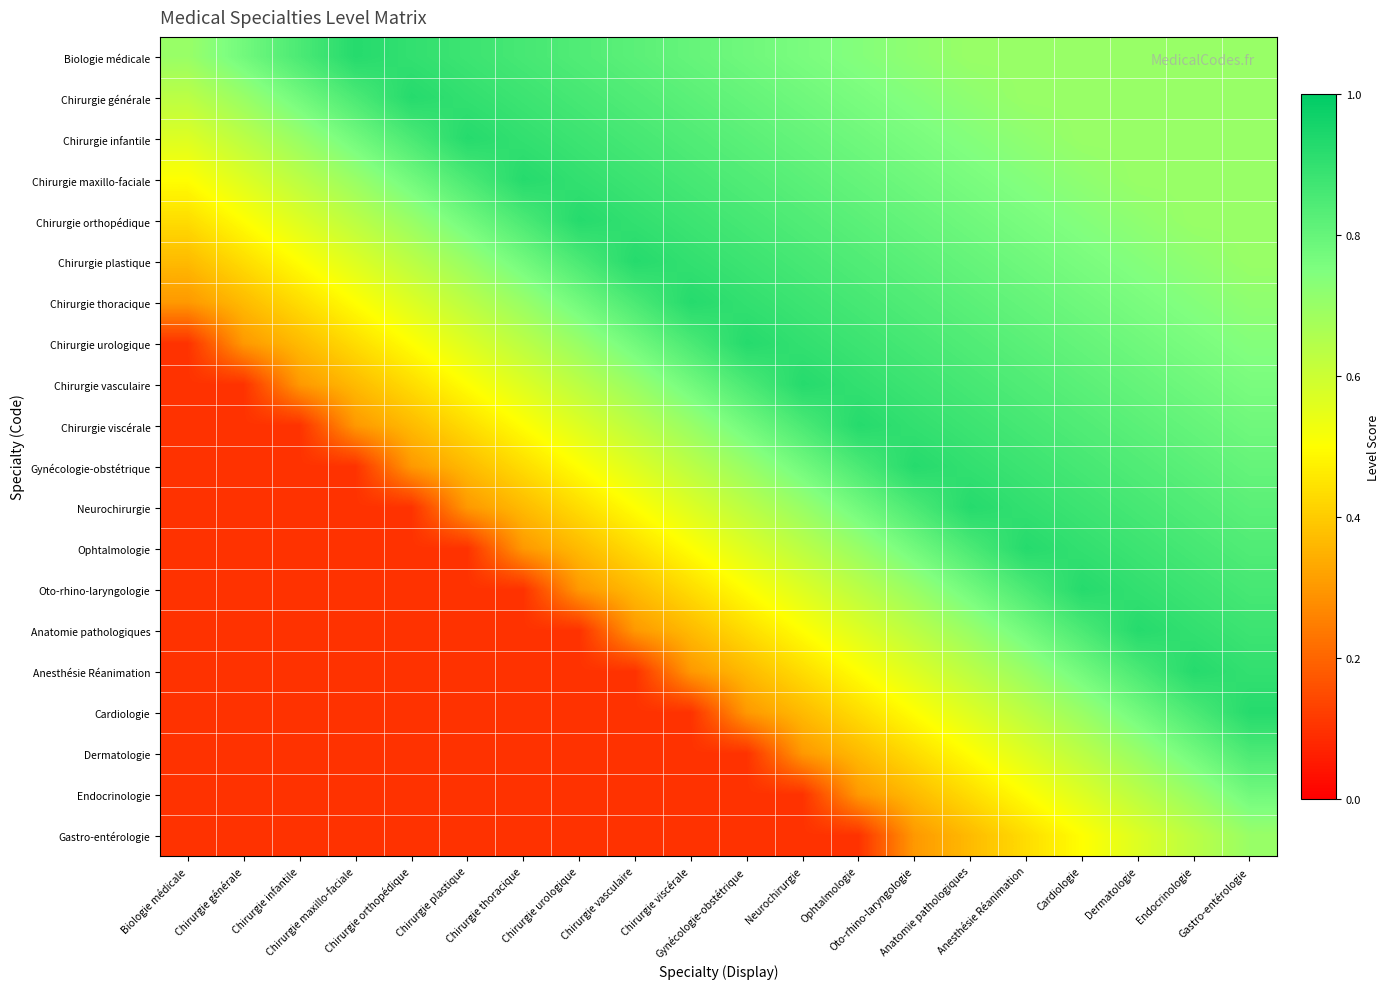

Reading left to right, what are all the values shown in this chart?

Biologie médicale: Biologie médicale=0.7	Chirurgie générale=0.8	Chirurgie infantile=0.8	Chirurgie maxillo-faciale=0.9	Chirurgie orthopédique=0.9	Chirurgie plastique=0.9	Chirurgie thoracique=0.9	Chirurgie urologique=0.8	Chirurgie vasculaire=0.8	Chirurgie viscérale=0.8	Gynécologie-obstétrique=0.8	Neurochirurgie=0.8	Ophtalmologie=0.7	Oto-rhino-laryngologie=0.7	Anatomie pathologiques=0.7	Anesthésie Réanimation=0.7	Cardiologie=0.7	Dermatologie=0.7	Endocrinologie=0.7	Gastro-entérologie=0.7
Chirurgie générale: Biologie médicale=0.6	Chirurgie générale=0.7	Chirurgie infantile=0.8	Chirurgie maxillo-faciale=0.8	Chirurgie orthopédique=0.9	Chirurgie plastique=0.9	Chirurgie thoracique=0.9	Chirurgie urologique=0.9	Chirurgie vasculaire=0.8	Chirurgie viscérale=0.8	Gynécologie-obstétrique=0.8	Neurochirurgie=0.8	Ophtalmologie=0.8	Oto-rhino-laryngologie=0.7	Anatomie pathologiques=0.7	Anesthésie Réanimation=0.7	Cardiologie=0.7	Dermatologie=0.7	Endocrinologie=0.7	Gastro-entérologie=0.7
Chirurgie infantile: Biologie médicale=0.6	Chirurgie générale=0.6	Chirurgie infantile=0.7	Chirurgie maxillo-faciale=0.8	Chirurgie orthopédique=0.8	Chirurgie plastique=0.9	Chirurgie thoracique=0.9	Chirurgie urologique=0.9	Chirurgie vasculaire=0.9	Chirurgie viscérale=0.8	Gynécologie-obstétrique=0.8	Neurochirurgie=0.8	Ophtalmologie=0.8	Oto-rhino-laryngologie=0.8	Anatomie pathologiques=0.7	Anesthésie Réanimation=0.7	Cardiologie=0.7	Dermatologie=0.7	Endocrinologie=0.7	Gastro-entérologie=0.7
Chirurgie maxillo-faciale: Biologie médicale=0.5	Chirurgie générale=0.6	Chirurgie infantile=0.6	Chirurgie maxillo-faciale=0.7	Chirurgie orthopédique=0.8	Chirurgie plastique=0.8	Chirurgie thoracique=0.9	Chirurgie urologique=0.9	Chirurgie vasculaire=0.9	Chirurgie viscérale=0.9	Gynécologie-obstétrique=0.8	Neurochirurgie=0.8	Ophtalmologie=0.8	Oto-rhino-laryngologie=0.8	Anatomie pathologiques=0.8	Anesthésie Réanimation=0.7	Cardiologie=0.7	Dermatologie=0.7	Endocrinologie=0.7	Gastro-entérologie=0.7
Chirurgie orthopédique: Biologie médicale=0.4	Chirurgie générale=0.5	Chirurgie infantile=0.6	Chirurgie maxillo-faciale=0.6	Chirurgie orthopédique=0.7	Chirurgie plastique=0.8	Chirurgie thoracique=0.8	Chirurgie urologique=0.9	Chirurgie vasculaire=0.9	Chirurgie viscérale=0.9	Gynécologie-obstétrique=0.9	Neurochirurgie=0.8	Ophtalmologie=0.8	Oto-rhino-laryngologie=0.8	Anatomie pathologiques=0.8	Anesthésie Réanimation=0.8	Cardiologie=0.7	Dermatologie=0.7	Endocrinologie=0.7	Gastro-entérologie=0.7
Chirurgie plastique: Biologie médicale=0.4	Chirurgie générale=0.4	Chirurgie infantile=0.5	Chirurgie maxillo-faciale=0.6	Chirurgie orthopédique=0.6	Chirurgie plastique=0.7	Chirurgie thoracique=0.8	Chirurgie urologique=0.8	Chirurgie vasculaire=0.9	Chirurgie viscérale=0.9	Gynécologie-obstétrique=0.9	Neurochirurgie=0.9	Ophtalmologie=0.8	Oto-rhino-laryngologie=0.8	Anatomie pathologiques=0.8	Anesthésie Réanimation=0.8	Cardiologie=0.8	Dermatologie=0.7	Endocrinologie=0.7	Gastro-entérologie=0.7
Chirurgie thoracique: Biologie médicale=0.3	Chirurgie générale=0.4	Chirurgie infantile=0.4	Chirurgie maxillo-faciale=0.5	Chirurgie orthopédique=0.6	Chirurgie plastique=0.6	Chirurgie thoracique=0.7	Chirurgie urologique=0.8	Chirurgie vasculaire=0.8	Chirurgie viscérale=0.9	Gynécologie-obstétrique=0.9	Neurochirurgie=0.9	Ophtalmologie=0.9	Oto-rhino-laryngologie=0.8	Anatomie pathologiques=0.8	Anesthésie Réanimation=0.8	Cardiologie=0.8	Dermatologie=0.8	Endocrinologie=0.7	Gastro-entérologie=0.7
Chirurgie urologique: Biologie médicale=0.1	Chirurgie générale=0.3	Chirurgie infantile=0.4	Chirurgie maxillo-faciale=0.4	Chirurgie orthopédique=0.5	Chirurgie plastique=0.6	Chirurgie thoracique=0.6	Chirurgie urologique=0.7	Chirurgie vasculaire=0.8	Chirurgie viscérale=0.8	Gynécologie-obstétrique=0.9	Neurochirurgie=0.9	Ophtalmologie=0.9	Oto-rhino-laryngologie=0.9	Anatomie pathologiques=0.8	Anesthésie Réanimation=0.8	Cardiologie=0.8	Dermatologie=0.8	Endocrinologie=0.8	Gastro-entérologie=0.7
Chirurgie vasculaire: Biologie médicale=0.1	Chirurgie générale=0.1	Chirurgie infantile=0.3	Chirurgie maxillo-faciale=0.4	Chirurgie orthopédique=0.4	Chirurgie plastique=0.5	Chirurgie thoracique=0.6	Chirurgie urologique=0.6	Chirurgie vasculaire=0.7	Chirurgie viscérale=0.8	Gynécologie-obstétrique=0.8	Neurochirurgie=0.9	Ophtalmologie=0.9	Oto-rhino-laryngologie=0.9	Anatomie pathologiques=0.9	Anesthésie Réanimation=0.8	Cardiologie=0.8	Dermatologie=0.8	Endocrinologie=0.8	Gastro-entérologie=0.8
Chirurgie viscérale: Biologie médicale=0.1	Chirurgie générale=0.1	Chirurgie infantile=0.1	Chirurgie maxillo-faciale=0.3	Chirurgie orthopédique=0.4	Chirurgie plastique=0.4	Chirurgie thoracique=0.5	Chirurgie urologique=0.6	Chirurgie vasculaire=0.6	Chirurgie viscérale=0.7	Gynécologie-obstétrique=0.8	Neurochirurgie=0.8	Ophtalmologie=0.9	Oto-rhino-laryngologie=0.9	Anatomie pathologiques=0.9	Anesthésie Réanimation=0.9	Cardiologie=0.8	Dermatologie=0.8	Endocrinologie=0.8	Gastro-entérologie=0.8
Gynécologie-obstétrique: Biologie médicale=0.1	Chirurgie générale=0.1	Chirurgie infantile=0.1	Chirurgie maxillo-faciale=0.1	Chirurgie orthopédique=0.3	Chirurgie plastique=0.4	Chirurgie thoracique=0.4	Chirurgie urologique=0.5	Chirurgie vasculaire=0.6	Chirurgie viscérale=0.6	Gynécologie-obstétrique=0.7	Neurochirurgie=0.8	Ophtalmologie=0.8	Oto-rhino-laryngologie=0.9	Anatomie pathologiques=0.9	Anesthésie Réanimation=0.9	Cardiologie=0.9	Dermatologie=0.8	Endocrinologie=0.8	Gastro-entérologie=0.8
Neurochirurgie: Biologie médicale=0.1	Chirurgie générale=0.1	Chirurgie infantile=0.1	Chirurgie maxillo-faciale=0.1	Chirurgie orthopédique=0.1	Chirurgie plastique=0.3	Chirurgie thoracique=0.4	Chirurgie urologique=0.4	Chirurgie vasculaire=0.5	Chirurgie viscérale=0.6	Gynécologie-obstétrique=0.6	Neurochirurgie=0.7	Ophtalmologie=0.8	Oto-rhino-laryngologie=0.8	Anatomie pathologiques=0.9	Anesthésie Réanimation=0.9	Cardiologie=0.9	Dermatologie=0.9	Endocrinologie=0.8	Gastro-entérologie=0.8
Ophtalmologie: Biologie médicale=0.1	Chirurgie générale=0.1	Chirurgie infantile=0.1	Chirurgie maxillo-faciale=0.1	Chirurgie orthopédique=0.1	Chirurgie plastique=0.1	Chirurgie thoracique=0.3	Chirurgie urologique=0.4	Chirurgie vasculaire=0.4	Chirurgie viscérale=0.5	Gynécologie-obstétrique=0.6	Neurochirurgie=0.6	Ophtalmologie=0.7	Oto-rhino-laryngologie=0.8	Anatomie pathologiques=0.8	Anesthésie Réanimation=0.9	Cardiologie=0.9	Dermatologie=0.9	Endocrinologie=0.9	Gastro-entérologie=0.8
Oto-rhino-laryngologie: Biologie médicale=0.1	Chirurgie générale=0.1	Chirurgie infantile=0.1	Chirurgie maxillo-faciale=0.1	Chirurgie orthopédique=0.1	Chirurgie plastique=0.1	Chirurgie thoracique=0.1	Chirurgie urologique=0.3	Chirurgie vasculaire=0.4	Chirurgie viscérale=0.4	Gynécologie-obstétrique=0.5	Neurochirurgie=0.6	Ophtalmologie=0.6	Oto-rhino-laryngologie=0.7	Anatomie pathologiques=0.8	Anesthésie Réanimation=0.8	Cardiologie=0.9	Dermatologie=0.9	Endocrinologie=0.9	Gastro-entérologie=0.9
Anatomie pathologiques: Biologie médicale=0.1	Chirurgie générale=0.1	Chirurgie infantile=0.1	Chirurgie maxillo-faciale=0.1	Chirurgie orthopédique=0.1	Chirurgie plastique=0.1	Chirurgie thoracique=0.1	Chirurgie urologique=0.1	Chirurgie vasculaire=0.3	Chirurgie viscérale=0.4	Gynécologie-obstétrique=0.4	Neurochirurgie=0.5	Ophtalmologie=0.6	Oto-rhino-laryngologie=0.6	Anatomie pathologiques=0.7	Anesthésie Réanimation=0.8	Cardiologie=0.8	Dermatologie=0.9	Endocrinologie=0.9	Gastro-entérologie=0.9
Anesthésie Réanimation: Biologie médicale=0.1	Chirurgie générale=0.1	Chirurgie infantile=0.1	Chirurgie maxillo-faciale=0.1	Chirurgie orthopédique=0.1	Chirurgie plastique=0.1	Chirurgie thoracique=0.1	Chirurgie urologique=0.1	Chirurgie vasculaire=0.1	Chirurgie viscérale=0.3	Gynécologie-obstétrique=0.4	Neurochirurgie=0.4	Ophtalmologie=0.5	Oto-rhino-laryngologie=0.6	Anatomie pathologiques=0.6	Anesthésie Réanimation=0.7	Cardiologie=0.8	Dermatologie=0.8	Endocrinologie=0.9	Gastro-entérologie=0.9
Cardiologie: Biologie médicale=0.1	Chirurgie générale=0.1	Chirurgie infantile=0.1	Chirurgie maxillo-faciale=0.1	Chirurgie orthopédique=0.1	Chirurgie plastique=0.1	Chirurgie thoracique=0.1	Chirurgie urologique=0.1	Chirurgie vasculaire=0.1	Chirurgie viscérale=0.1	Gynécologie-obstétrique=0.3	Neurochirurgie=0.4	Ophtalmologie=0.4	Oto-rhino-laryngologie=0.5	Anatomie pathologiques=0.6	Anesthésie Réanimation=0.6	Cardiologie=0.7	Dermatologie=0.8	Endocrinologie=0.8	Gastro-entérologie=0.9
Dermatologie: Biologie médicale=0.1	Chirurgie générale=0.1	Chirurgie infantile=0.1	Chirurgie maxillo-faciale=0.1	Chirurgie orthopédique=0.1	Chirurgie plastique=0.1	Chirurgie thoracique=0.1	Chirurgie urologique=0.1	Chirurgie vasculaire=0.1	Chirurgie viscérale=0.1	Gynécologie-obstétrique=0.1	Neurochirurgie=0.3	Ophtalmologie=0.4	Oto-rhino-laryngologie=0.4	Anatomie pathologiques=0.5	Anesthésie Réanimation=0.6	Cardiologie=0.6	Dermatologie=0.7	Endocrinologie=0.8	Gastro-entérologie=0.8
Endocrinologie: Biologie médicale=0.1	Chirurgie générale=0.1	Chirurgie infantile=0.1	Chirurgie maxillo-faciale=0.1	Chirurgie orthopédique=0.1	Chirurgie plastique=0.1	Chirurgie thoracique=0.1	Chirurgie urologique=0.1	Chirurgie vasculaire=0.1	Chirurgie viscérale=0.1	Gynécologie-obstétrique=0.1	Neurochirurgie=0.1	Ophtalmologie=0.3	Oto-rhino-laryngologie=0.4	Anatomie pathologiques=0.4	Anesthésie Réanimation=0.5	Cardiologie=0.6	Dermatologie=0.6	Endocrinologie=0.7	Gastro-entérologie=0.8
Gastro-entérologie: Biologie médicale=0.1	Chirurgie générale=0.1	Chirurgie infantile=0.1	Chirurgie maxillo-faciale=0.1	Chirurgie orthopédique=0.1	Chirurgie plastique=0.1	Chirurgie thoracique=0.1	Chirurgie urologique=0.1	Chirurgie vasculaire=0.1	Chirurgie viscérale=0.1	Gynécologie-obstétrique=0.1	Neurochirurgie=0.1	Ophtalmologie=0.1	Oto-rhino-laryngologie=0.3	Anatomie pathologiques=0.4	Anesthésie Réanimation=0.4	Cardiologie=0.5	Dermatologie=0.6	Endocrinologie=0.6	Gastro-entérologie=0.7